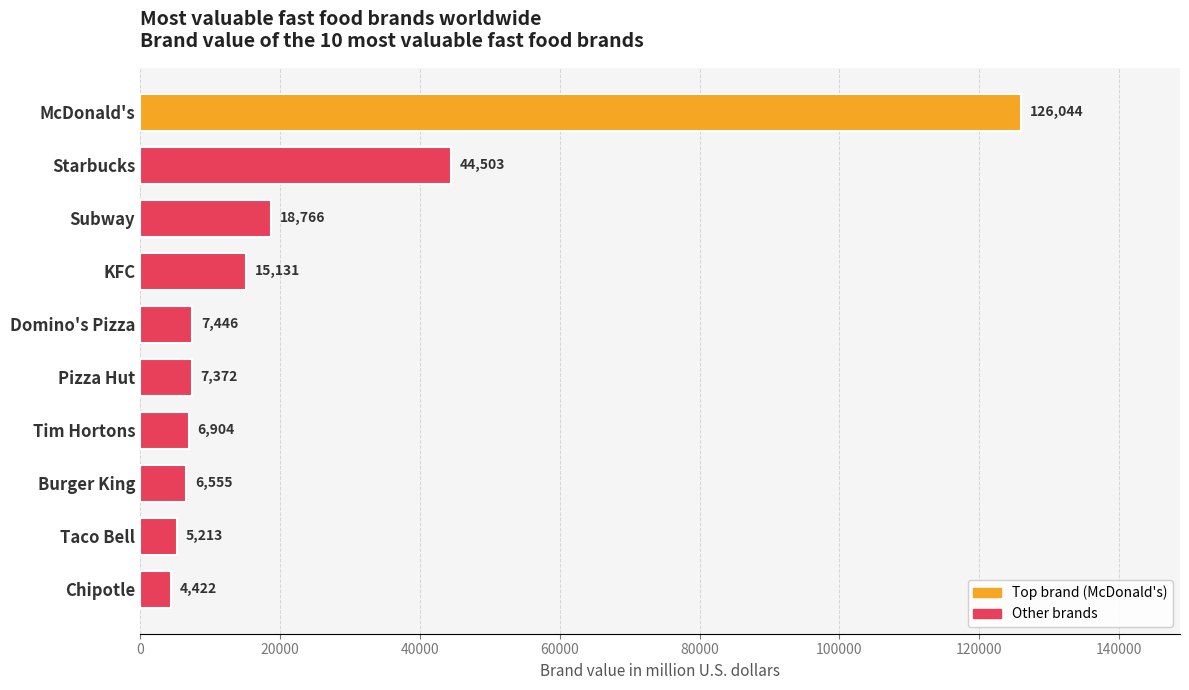

What is the value of the 8th bar from the top?

6555